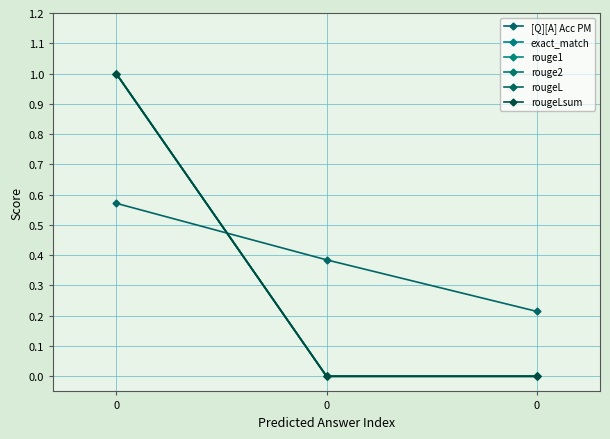

The exact_match series shows 1.0 at 0. True or false?

True